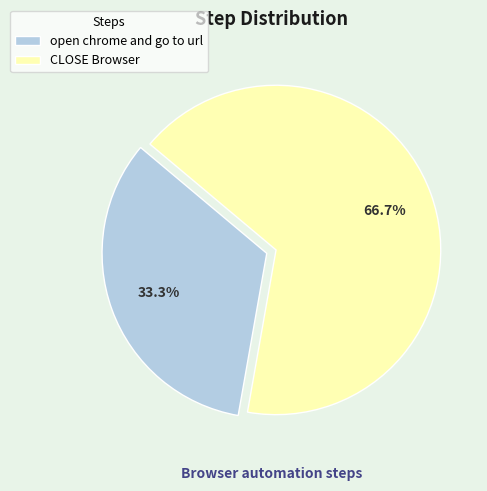

Rank the categories by value from highest to lowest.

CLOSE Browser, open chrome and go to url